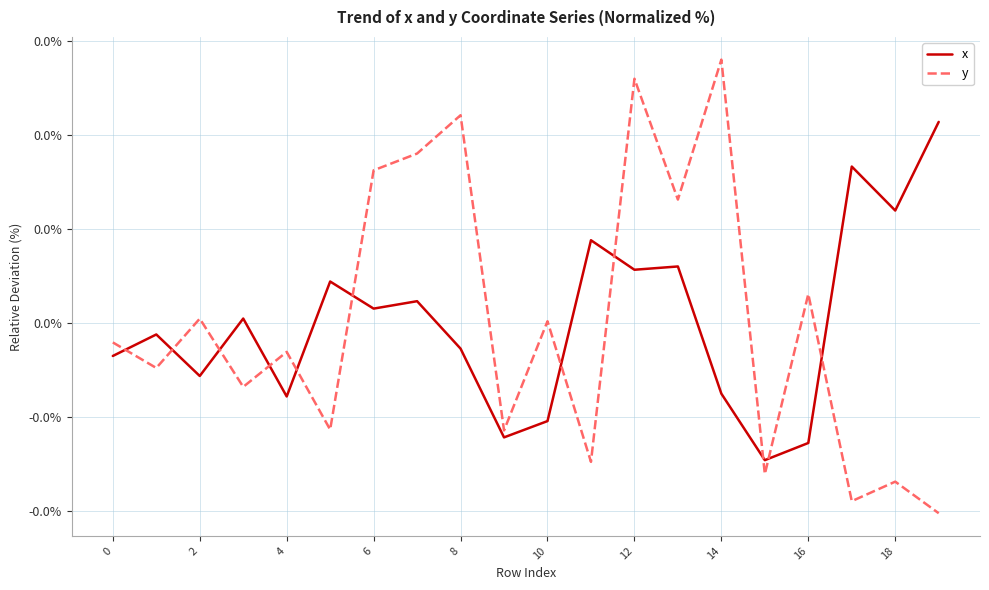

Does the chart display data point markers on the line(s)?

No